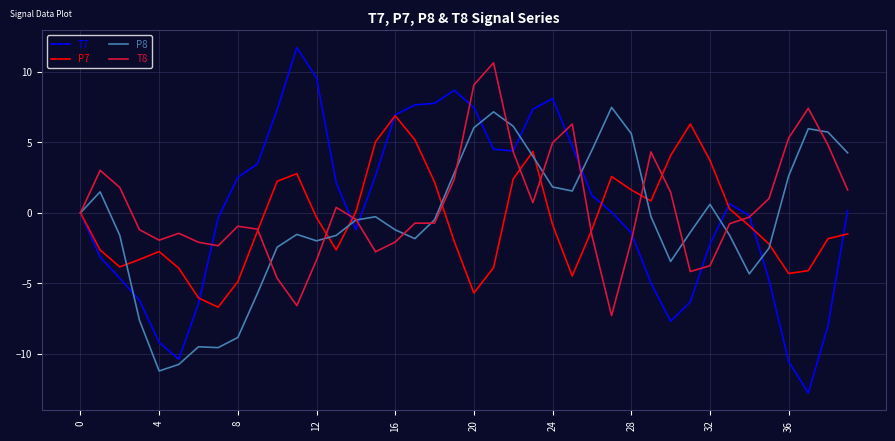

What is the minimum value shown in the chart?

-12.8